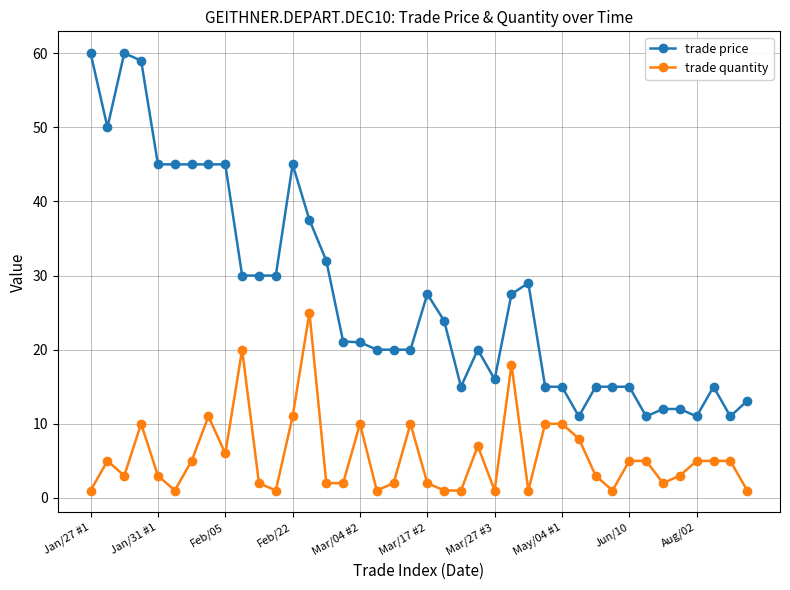

Which series has the largest range (max minus min)?

trade price